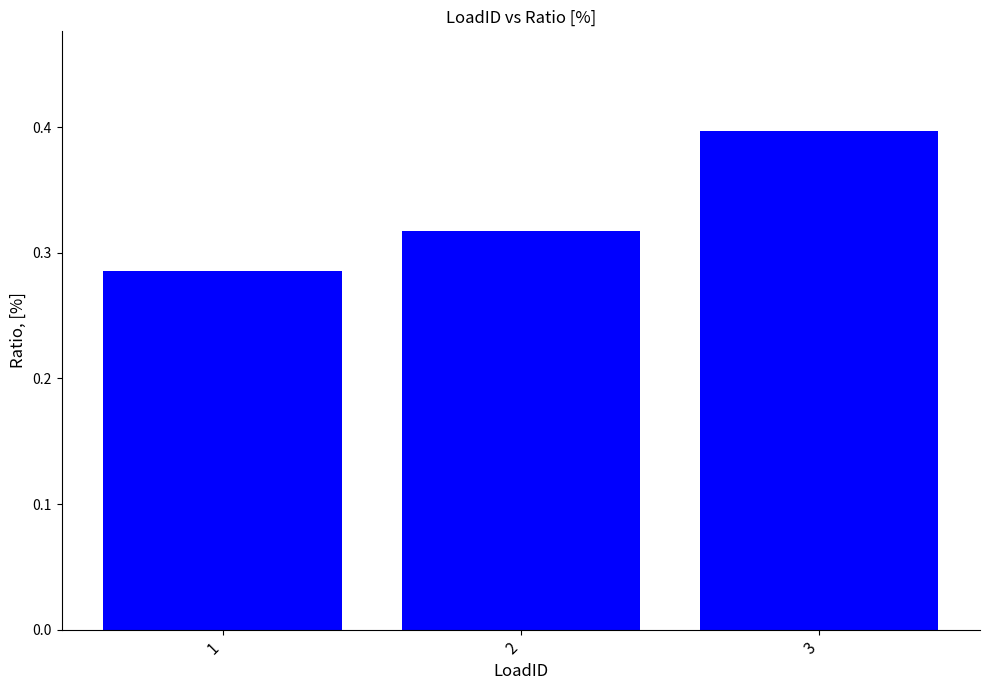

Does the chart contain stacked bars?

No